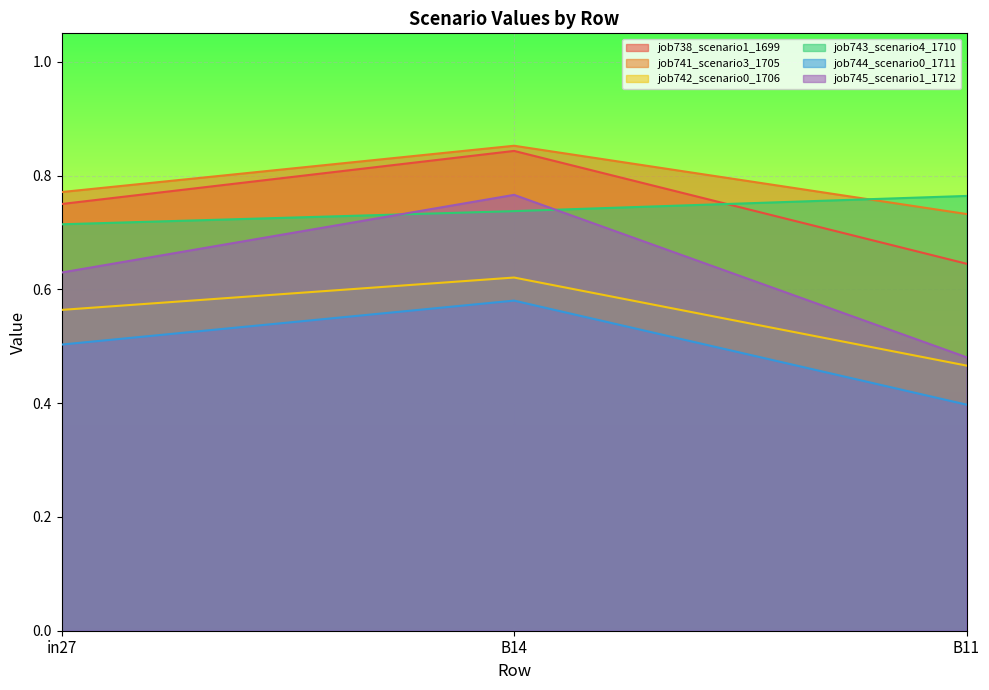

At which category is the sum across all series the highest?

B14